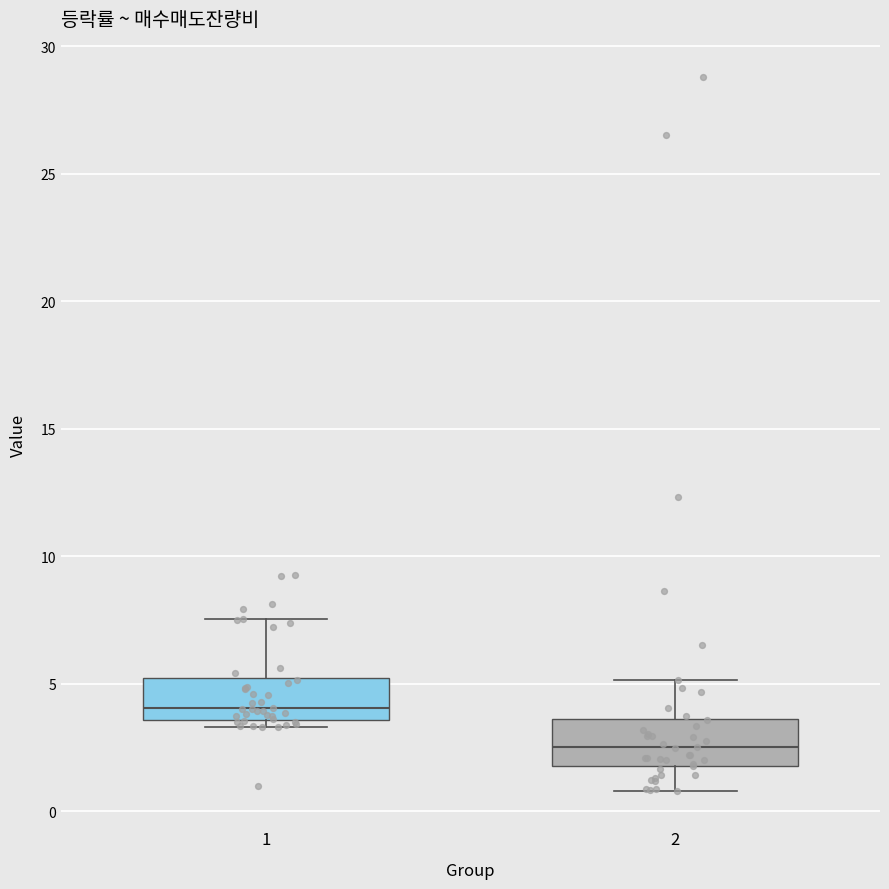

Where is the lower edge of the box at x = 1 on the y-axis? The values are not printed on the chart, so give them approximately, as read against the axis.

3.5